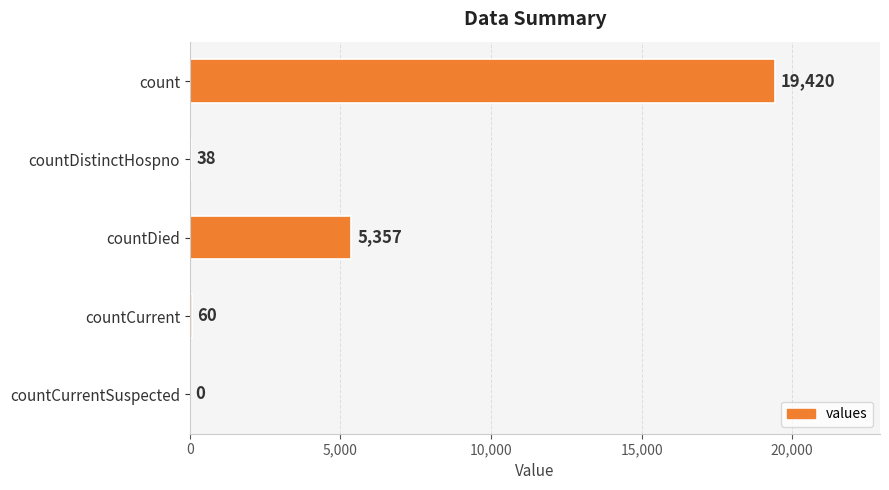

Are the bars horizontal?

Yes